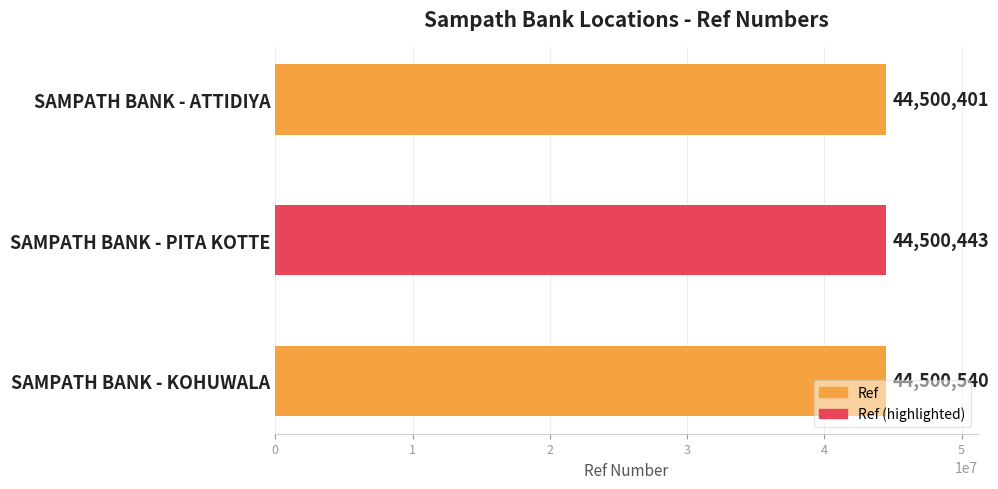

What is the maximum value shown in the chart?

44500540